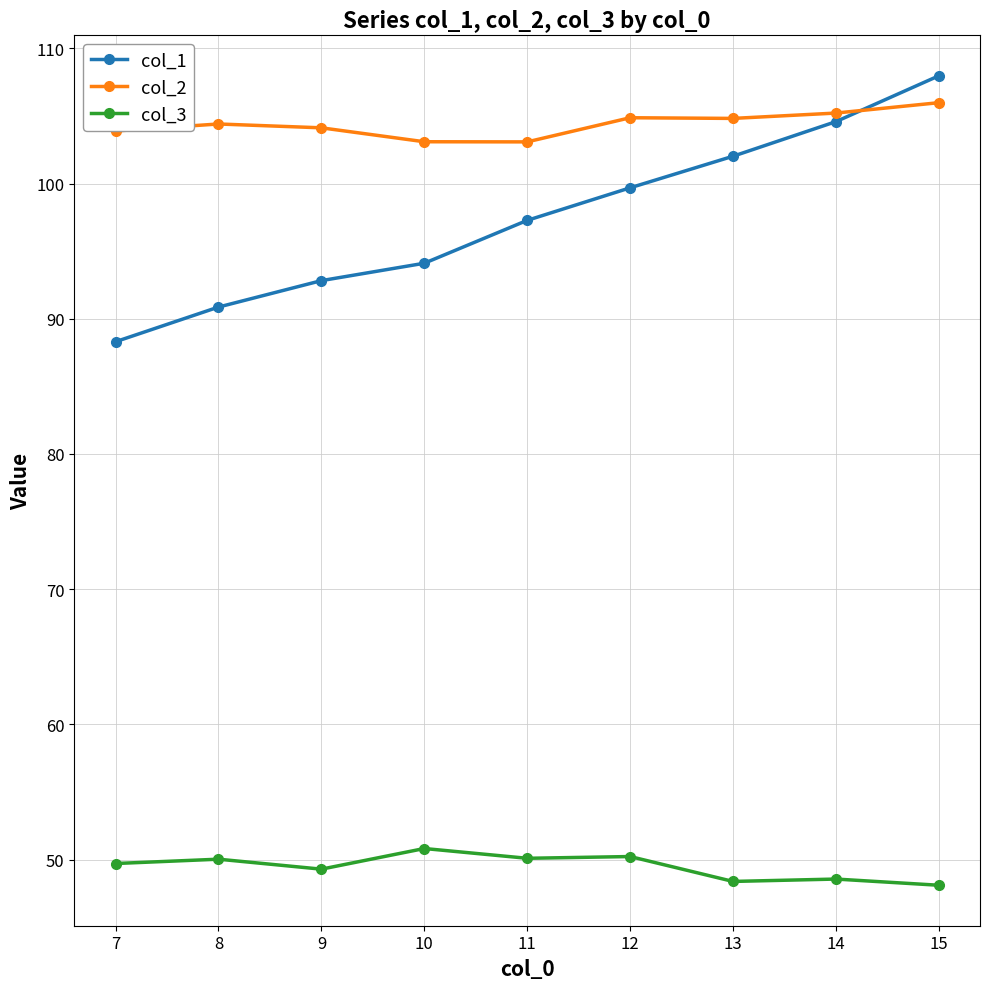

What is the difference between the highest and lowest values at 13?

56.4